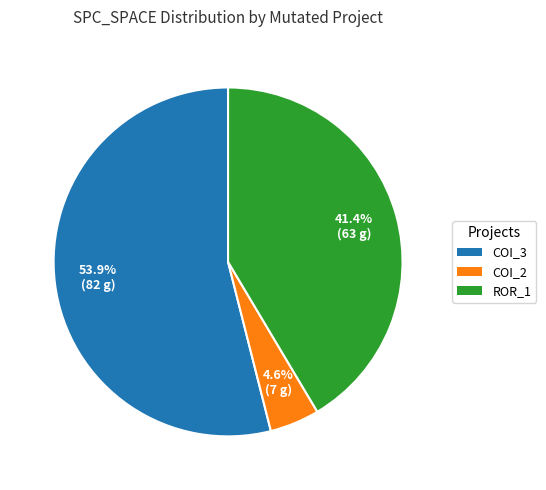

Is there a majority slice in this chart?

Yes